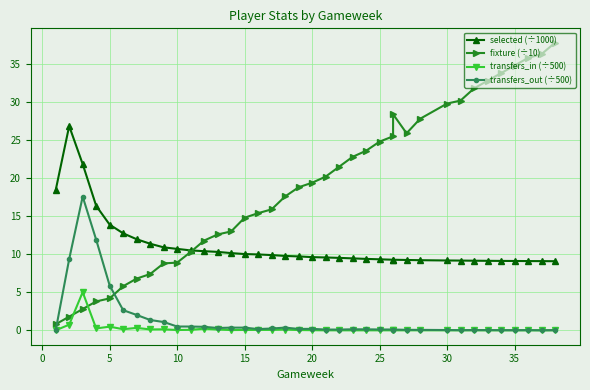

Which series has the widest spread of values?

fixture (÷10)